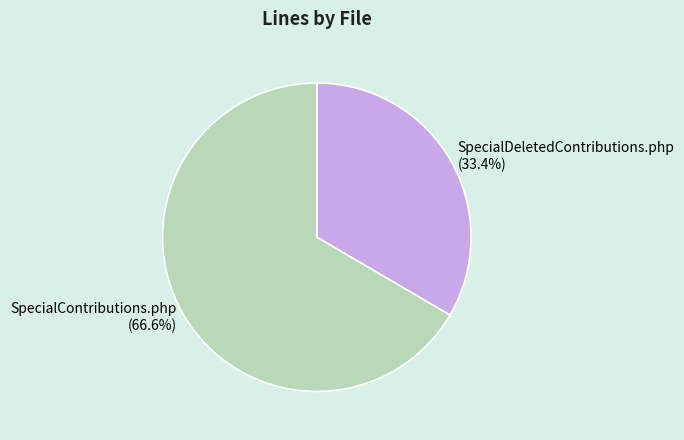

Is it true that SpecialDeletedContributions.php is 21% of the pie?

False